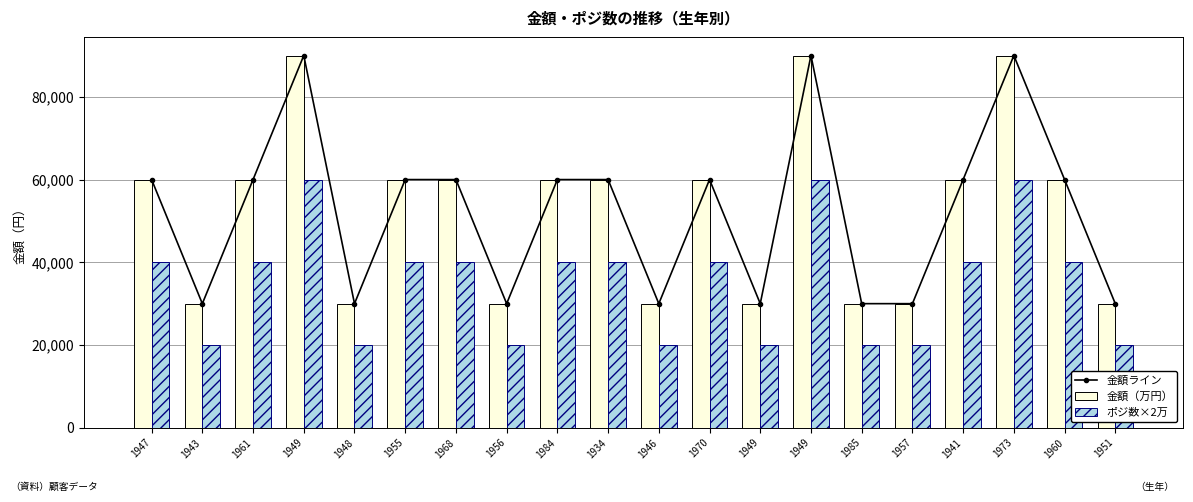

Reading right to left, transcribe all the data shown in this chart.

金額ライン: 1951=30000	1960=60000	1973=90000	1941=60000	1957=30000	1985=30000	1949=90000	1949=30000	1970=60000	1946=30000	1934=60000	1984=60000	1956=30000	1968=60000	1955=60000	1948=30000	1949=90000	1961=60000	1943=30000	1947=60000
金額（万円）: 1951=30000	1960=60000	1973=90000	1941=60000	1957=30000	1985=30000	1949=90000	1949=30000	1970=60000	1946=30000	1934=60000	1984=60000	1956=30000	1968=60000	1955=60000	1948=30000	1949=90000	1961=60000	1943=30000	1947=60000
ポジ数×2万: 1951=20000	1960=40000	1973=60000	1941=40000	1957=20000	1985=20000	1949=60000	1949=20000	1970=40000	1946=20000	1934=40000	1984=40000	1956=20000	1968=40000	1955=40000	1948=20000	1949=60000	1961=40000	1943=20000	1947=40000